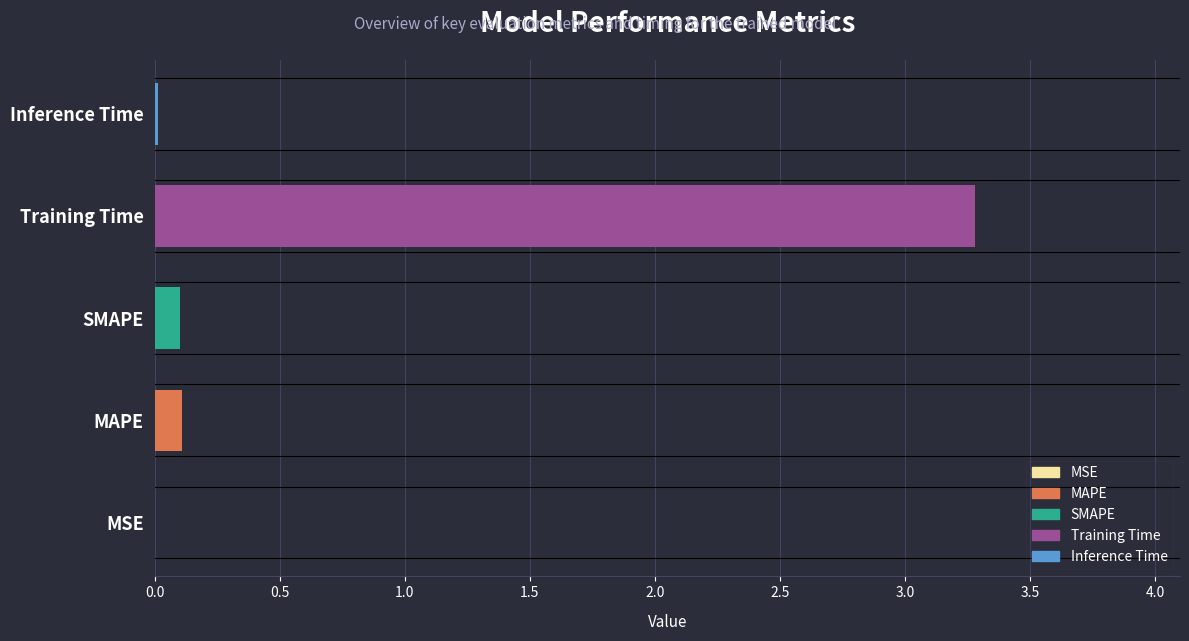

The chart shows a value of 1.0 at Training Time. True or false?

False